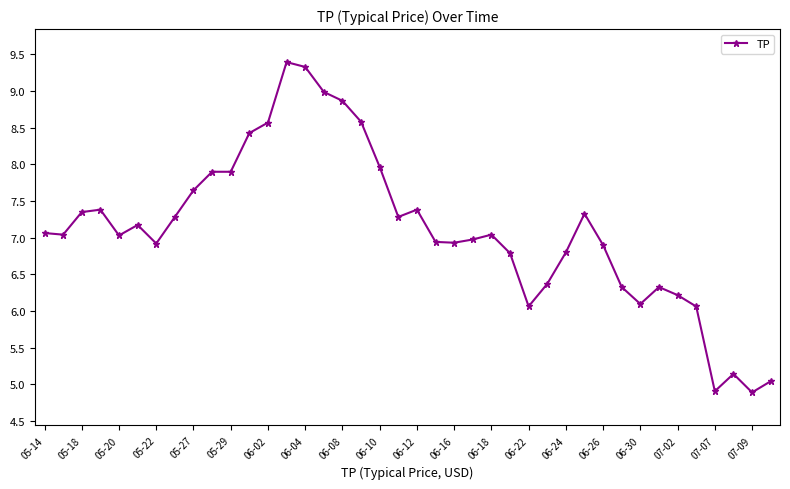

What is the sum of all values?

284.6